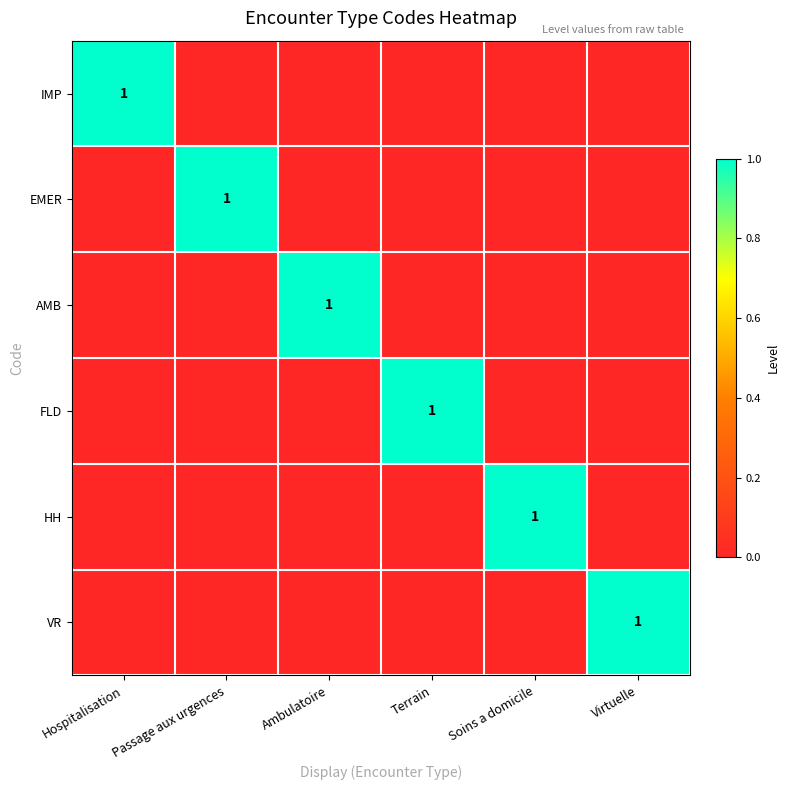

What is the total value across all series at Ambulatoire?

1